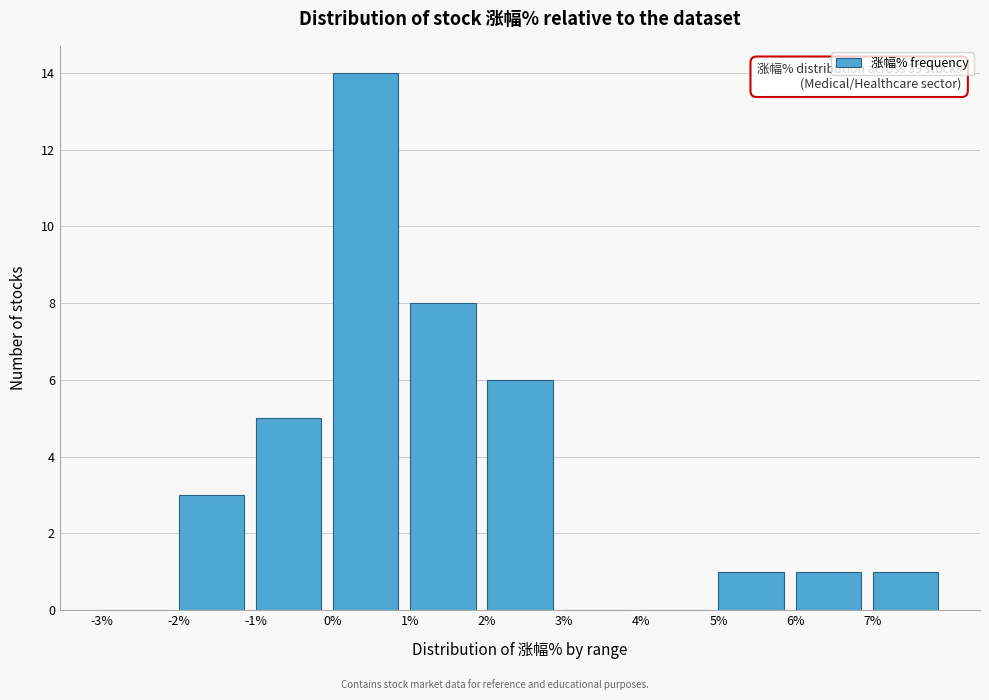

Over which range of the x-axis is the bar tallest?

0 to 1